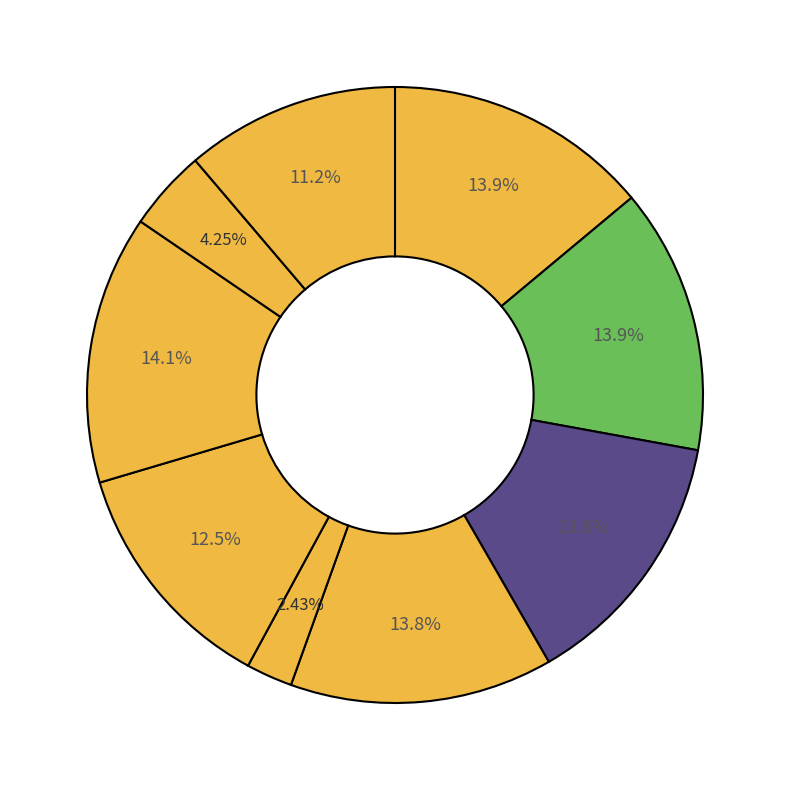

How many slices are in this pie chart?

9